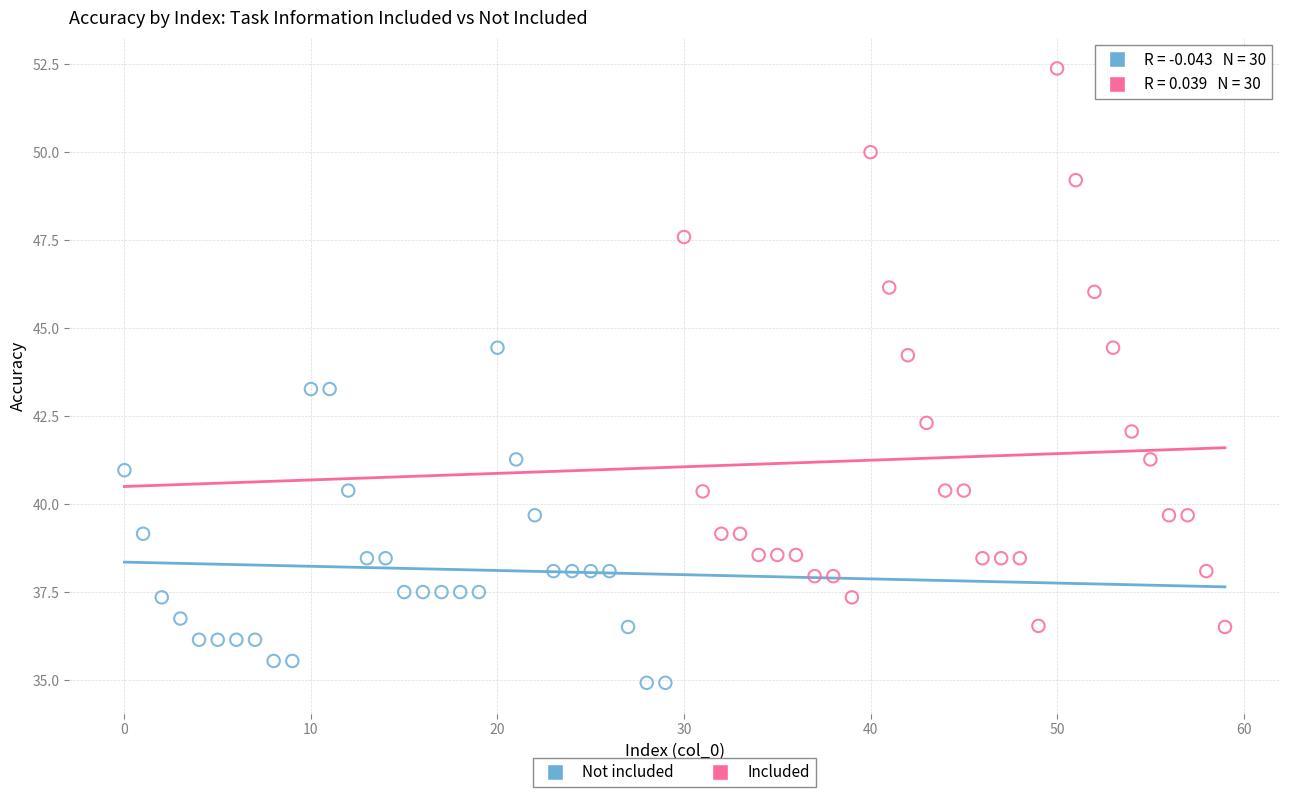

Which series contains the lowest Y value?

Not included